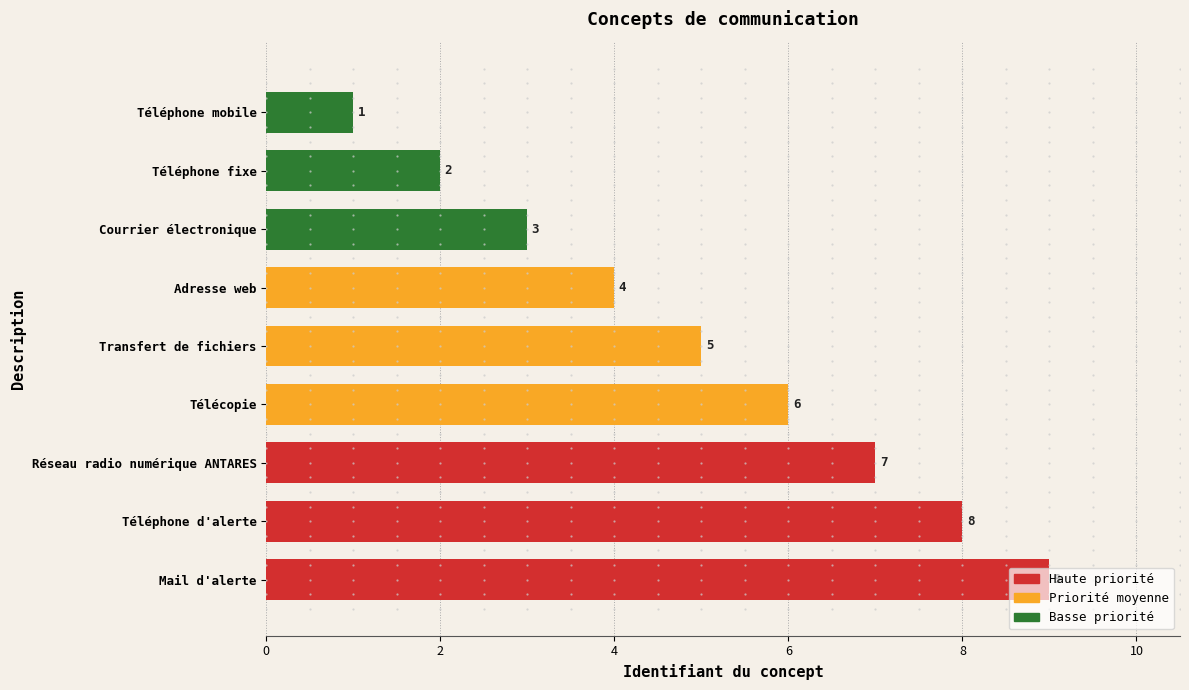

List the labels in order of value, smallest first.

Téléphone mobile, Téléphone fixe, Courrier électronique, Adresse web, Transfert de fichiers, Télécopie, Réseau radio numérique ANTARES, Téléphone d'alerte, Mail d'alerte